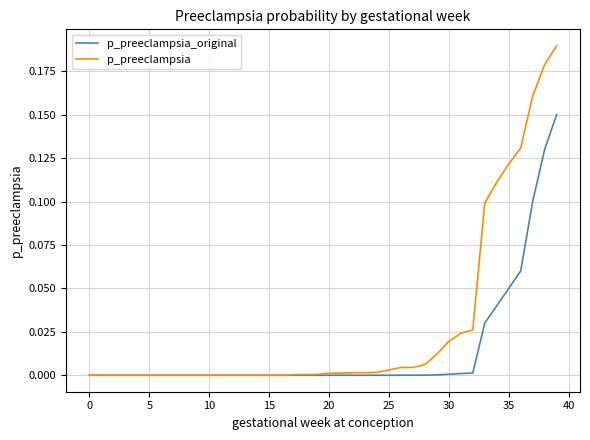

Which series has the widest spread of values?

p_preeclampsia